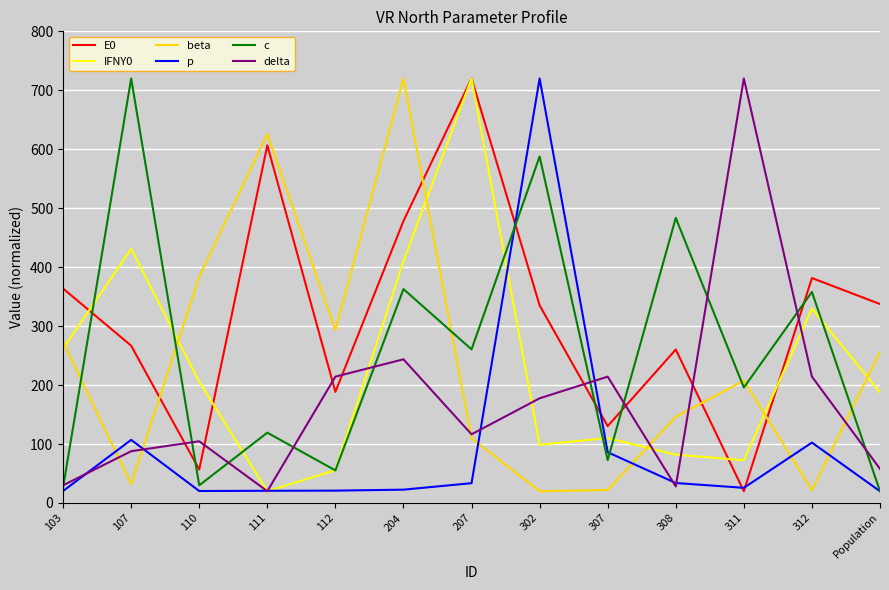

True or false: delta and beta intersect in this chart.

True